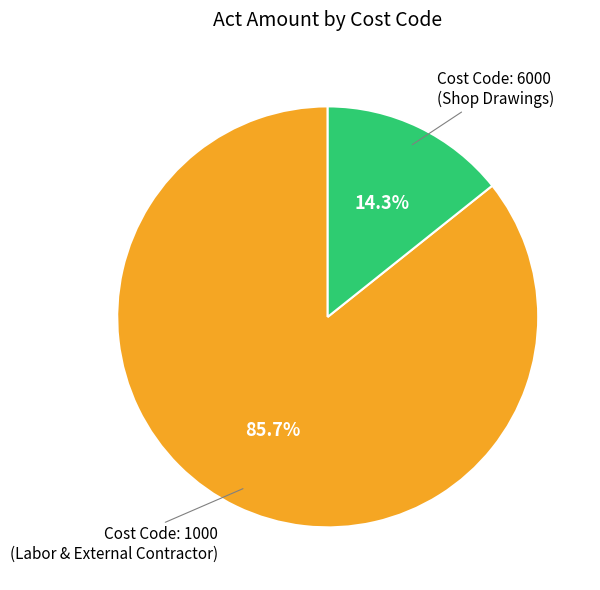

How many slices are in this pie chart?

2